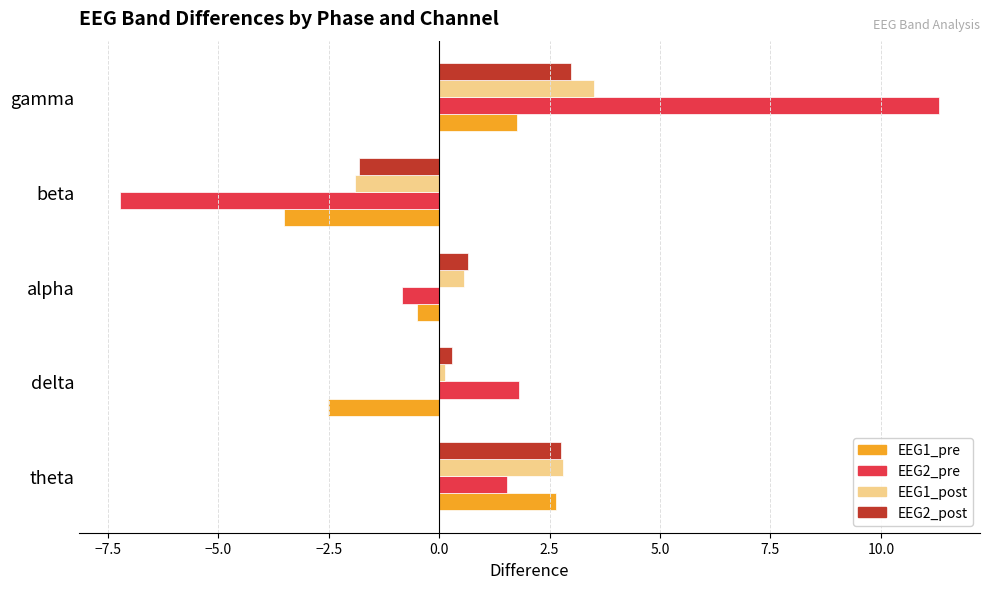

What is the difference between the EEG2_pre values at beta and alpha?

6.4